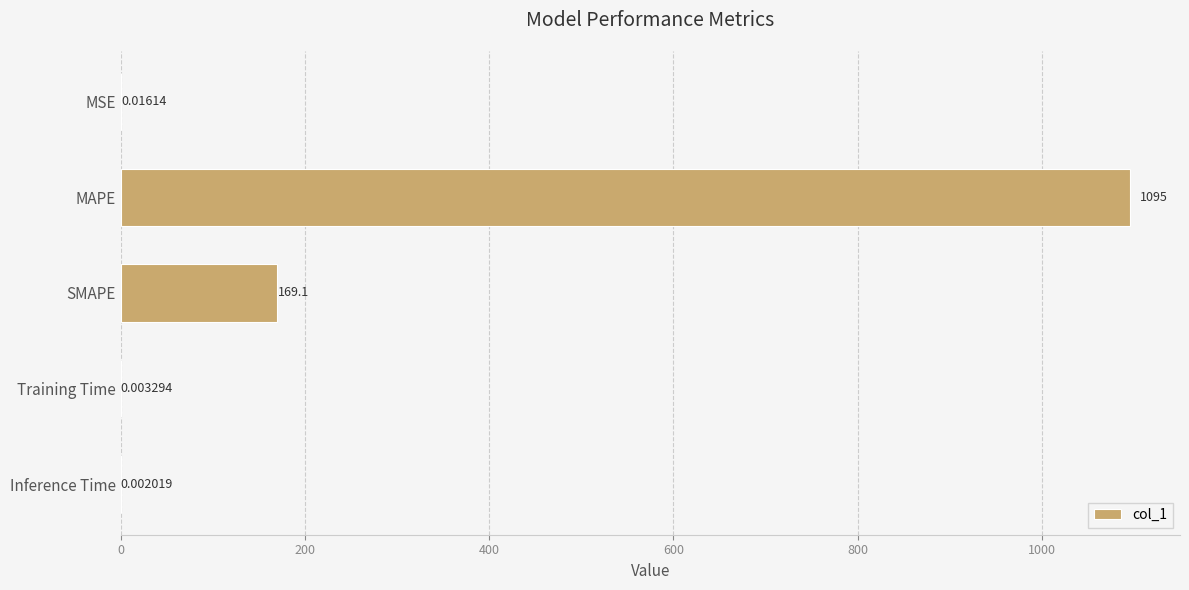

Which label corresponds to the largest value in the chart?

MAPE